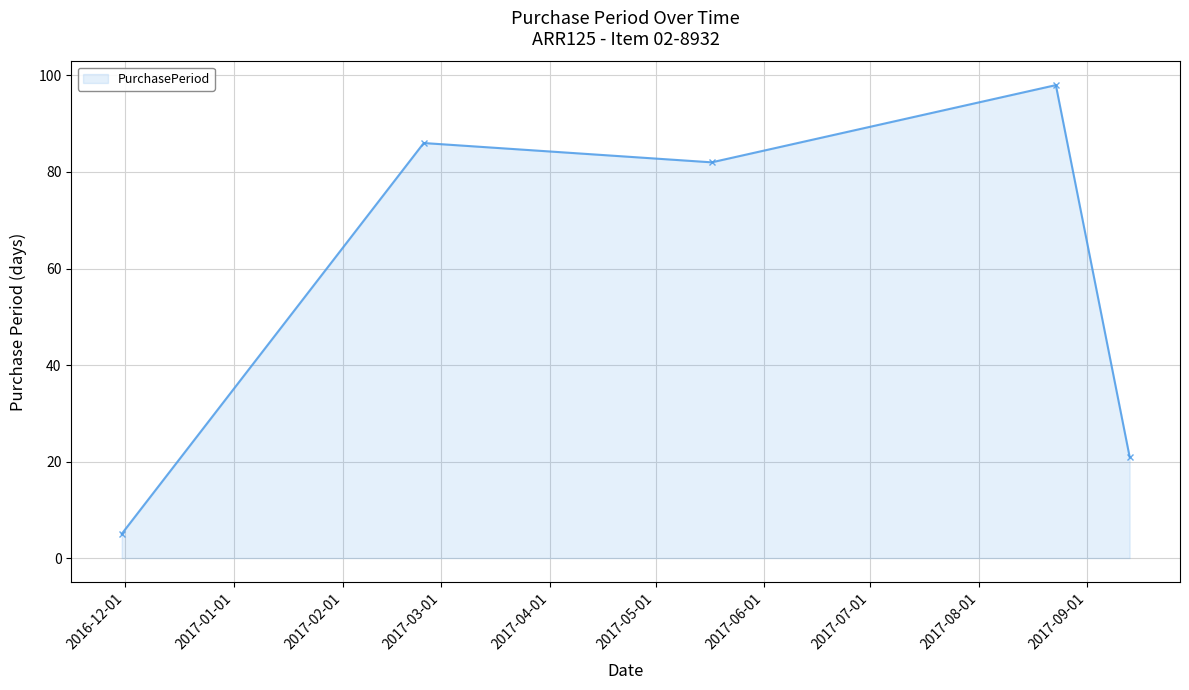

True or false: the data has more than 1 interior local peaks.

True